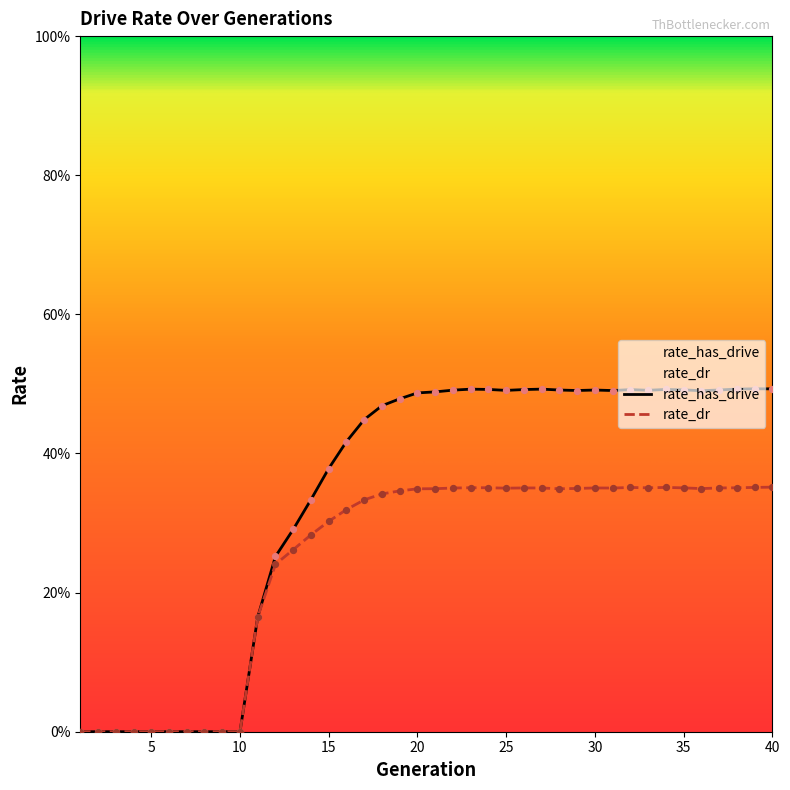

At how many categories does at least one series exceed 0?

30